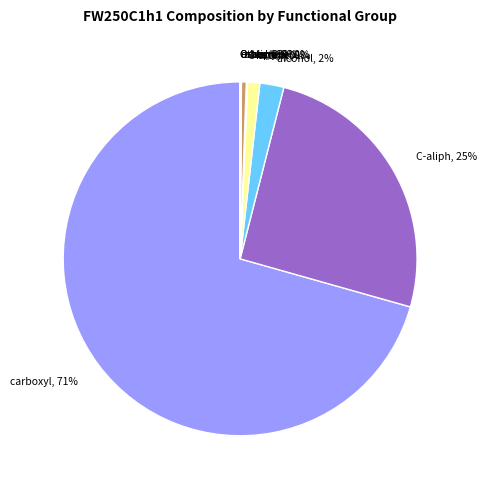

Which category accounts for the majority?

carboxyl